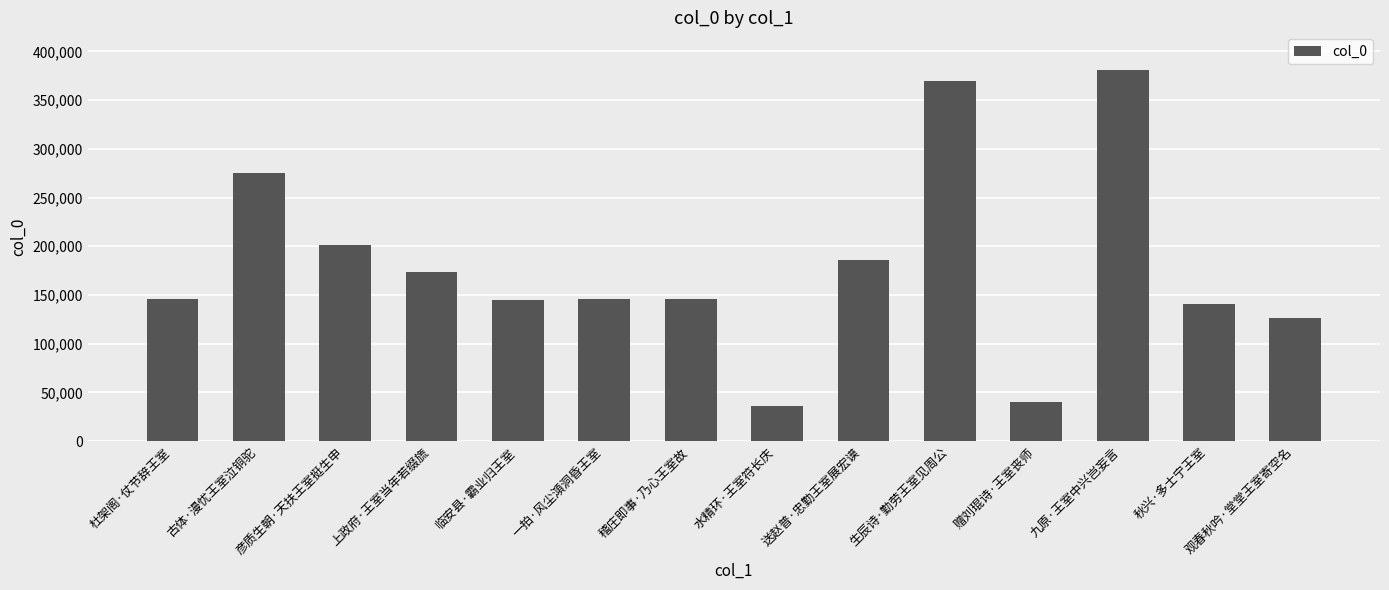

What is the smallest value displayed?

35708